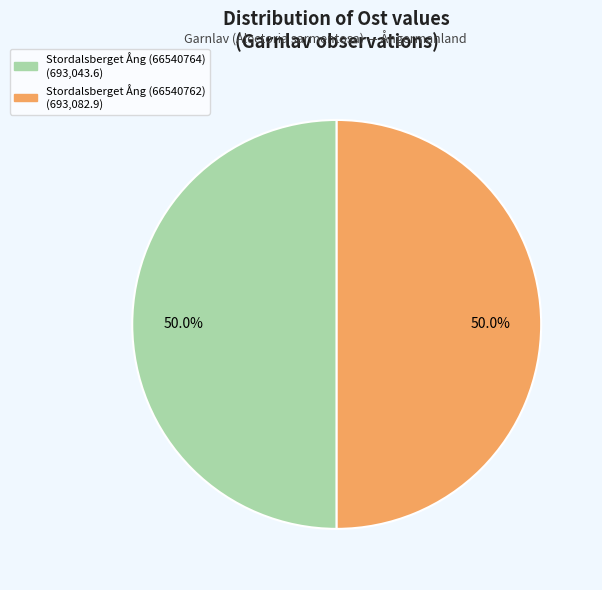

What is the ratio of the value at Stordalsberget Ång (66540764) to the value at Stordalsberget Ång (66540762)?

1.0